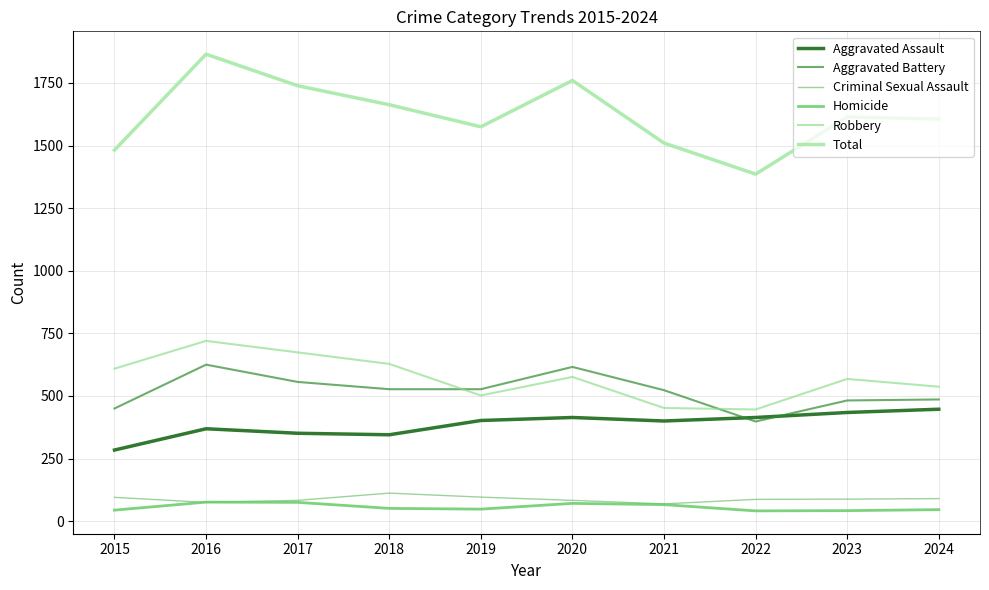

True or false: Homicide and Robbery cross at least once.

False